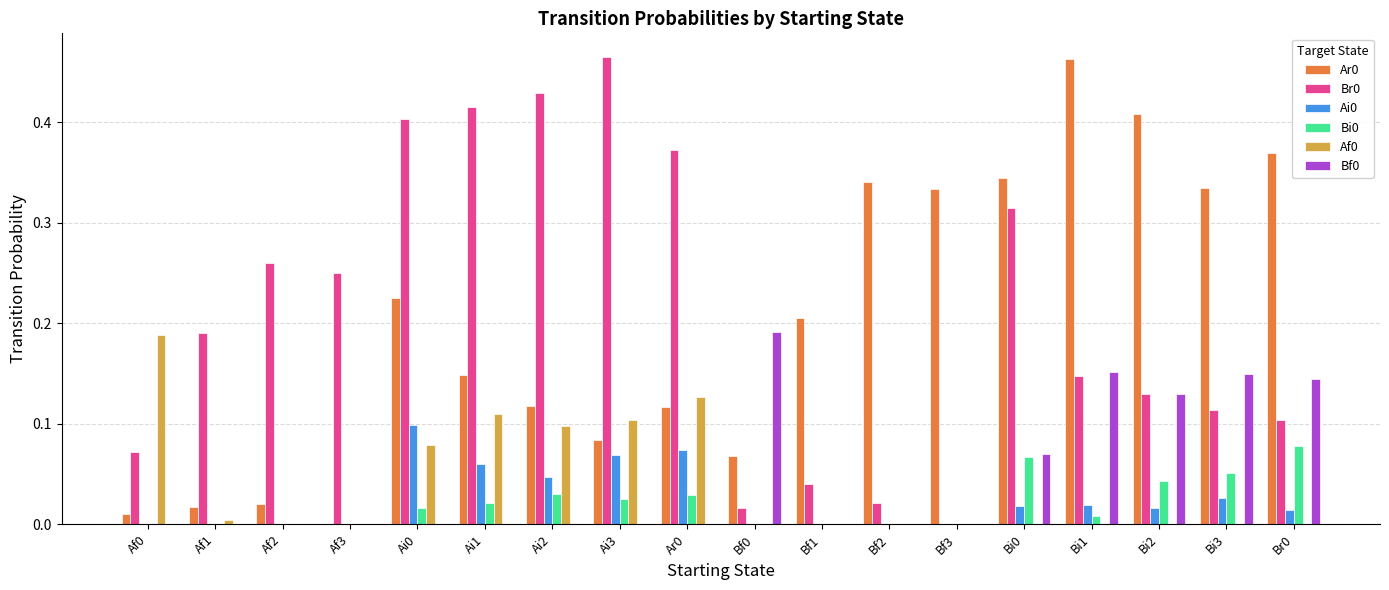

Is the value of Bf0 at Af3 greater than the value of Ai0 at Bi1?

No